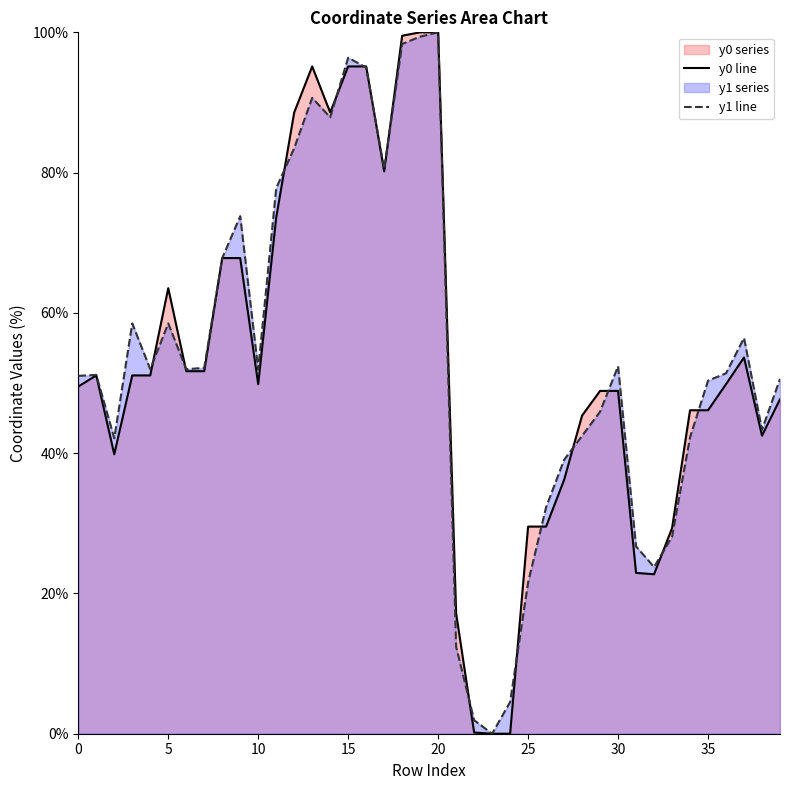

How many lines are shown in the chart?

2